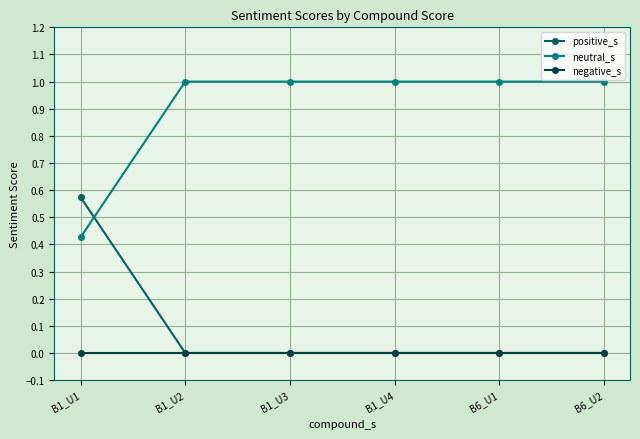

The value of neutral_s at B1_U1 is 0.2. True or false?

False